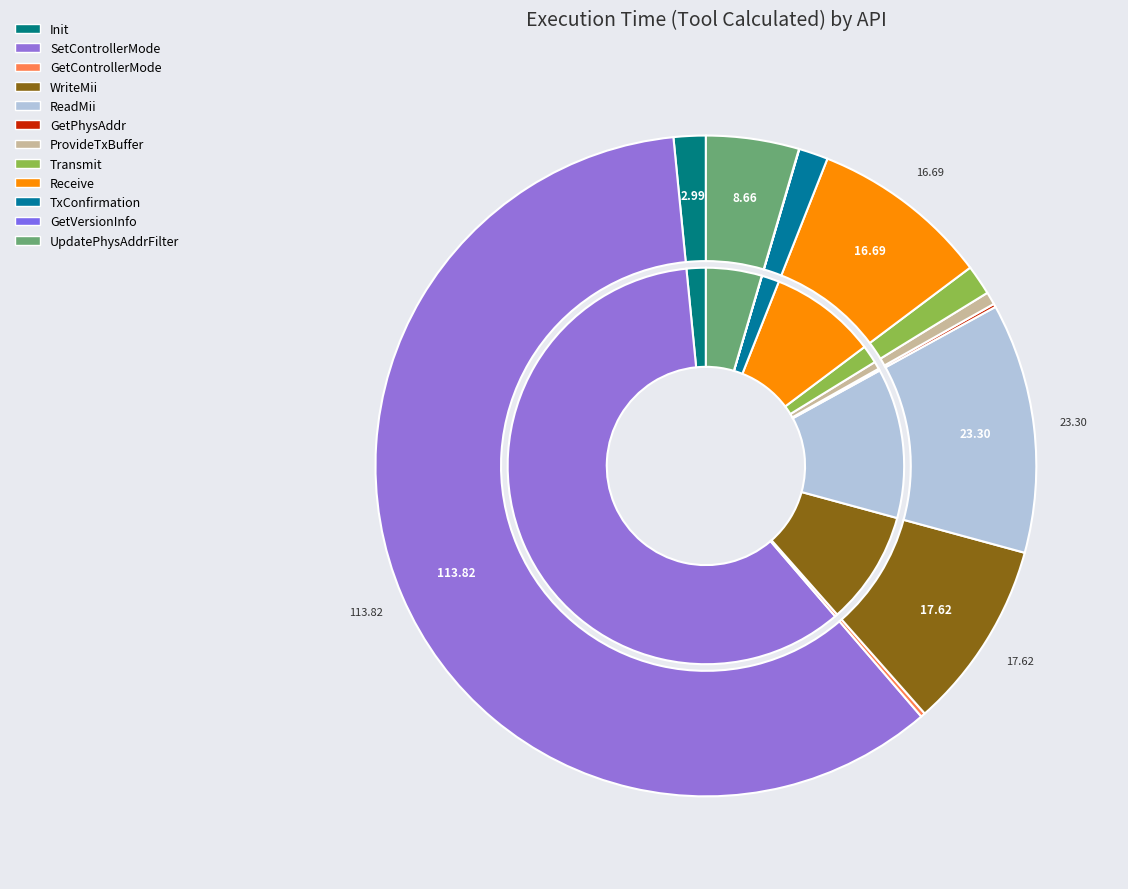

What percentage is the Eth_17_GEthMac_Init slice, to the nearest percent?

2%